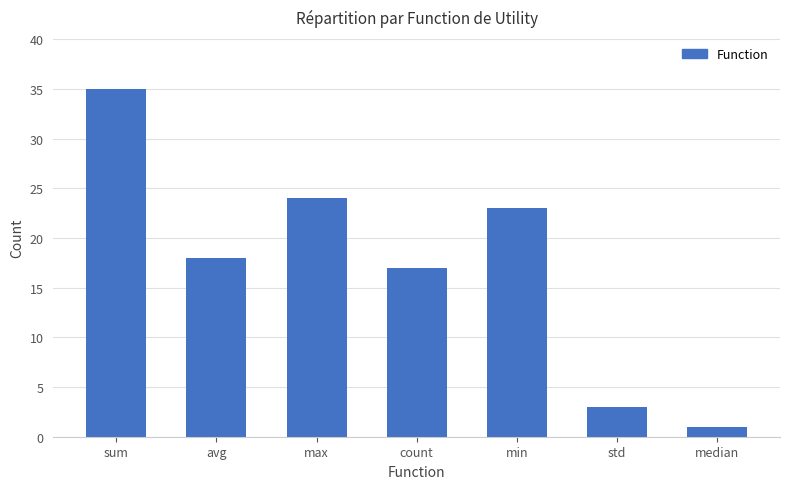

What is the label of the 3rd bar from the right?

min